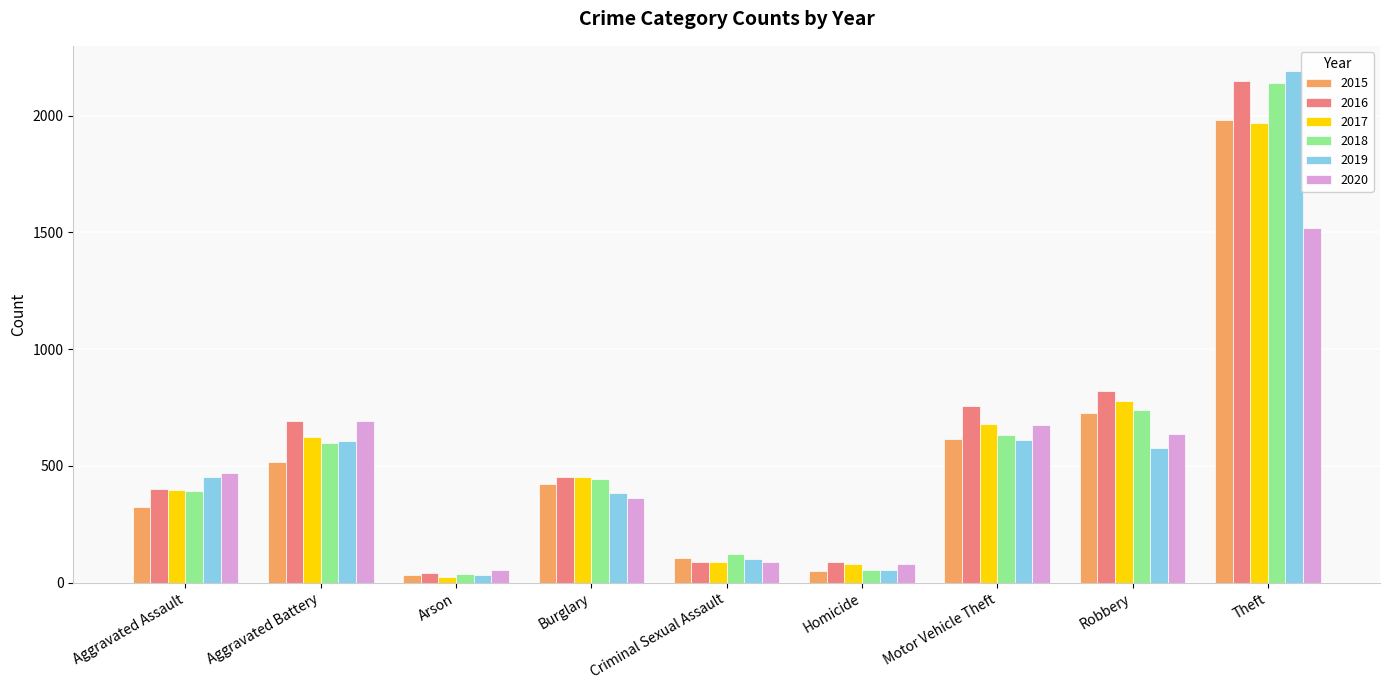

The 2016 series shows 756 at Motor Vehicle Theft. True or false?

True